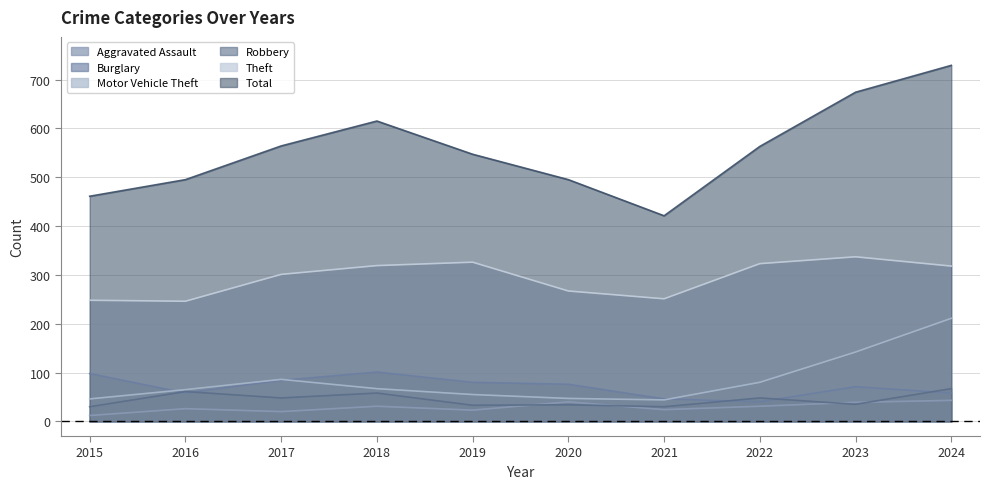

Which series changed the most between 2021 and 2023?

Total